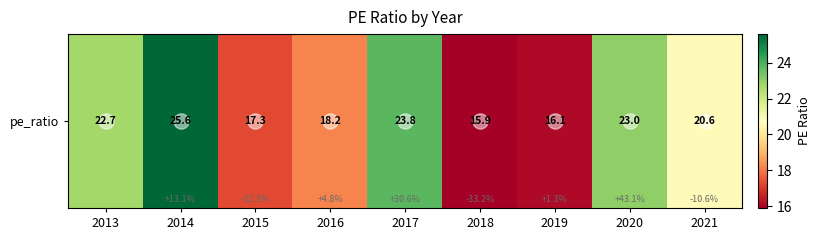

At which label is the value closest to 20?

2021